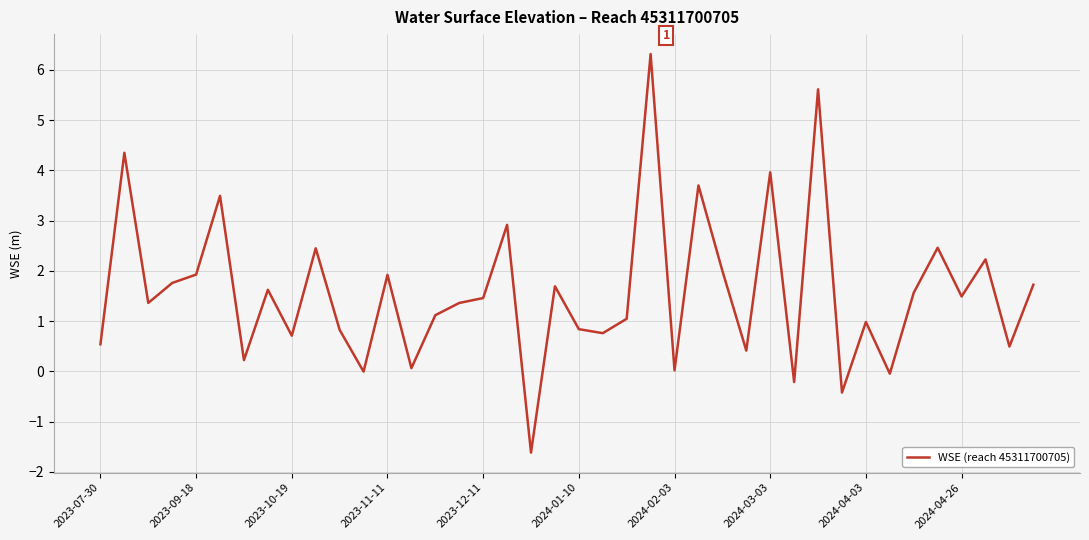

What is the difference between the maximum and minimum values?

7.9